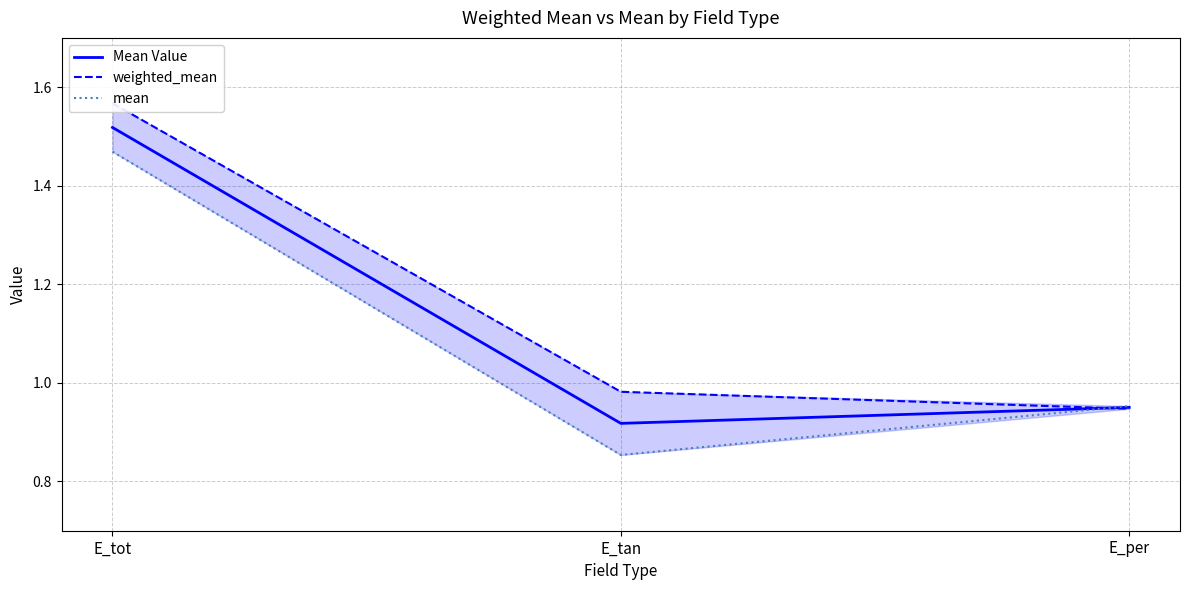

Reading left to right, extract all data points from this chart.

Mean Value: 1.5	0.9	1.0
weighted_mean: 1.6	1.0	0.9
mean: 1.5	0.9	1.0